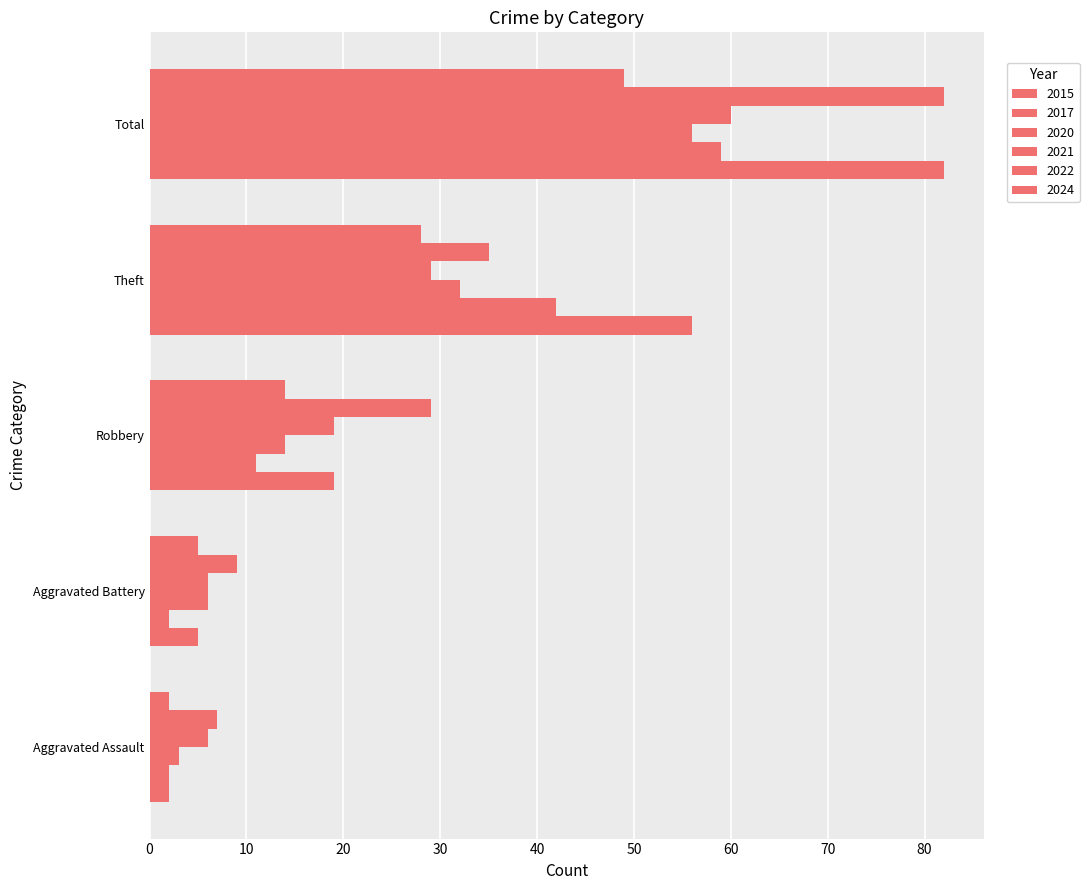

How many data points in 2022 are less than 29?

2